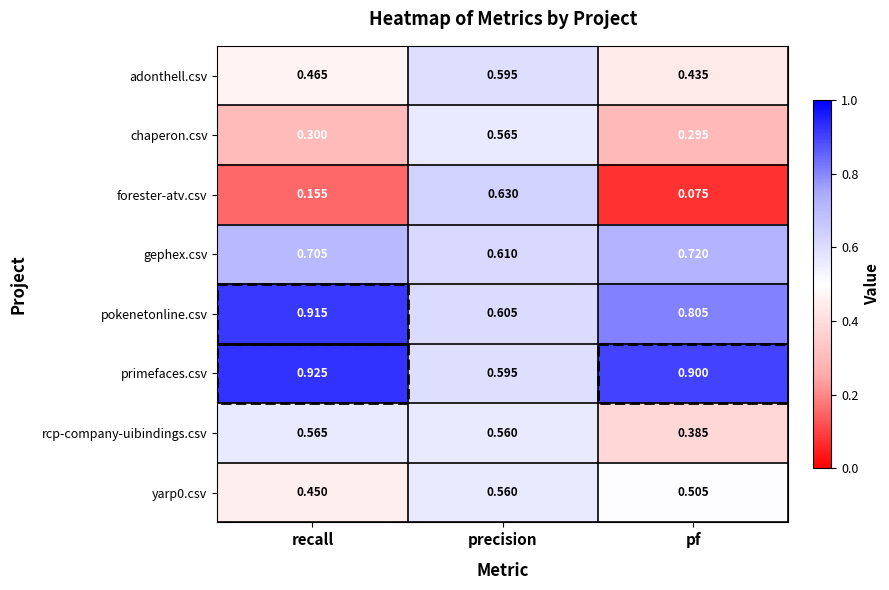

Which category has the highest value in the forester-atv.csv series?

precision